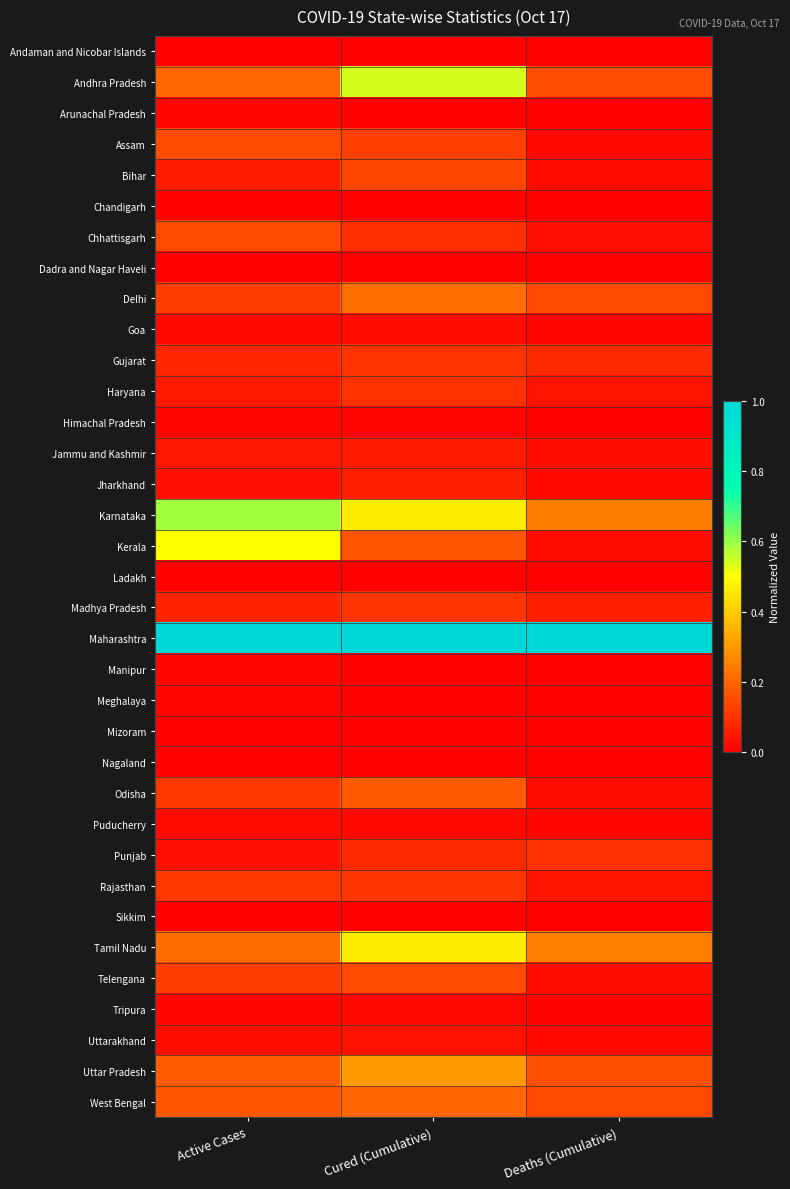

Which label corresponds to the largest value in the chart?

Active Cases